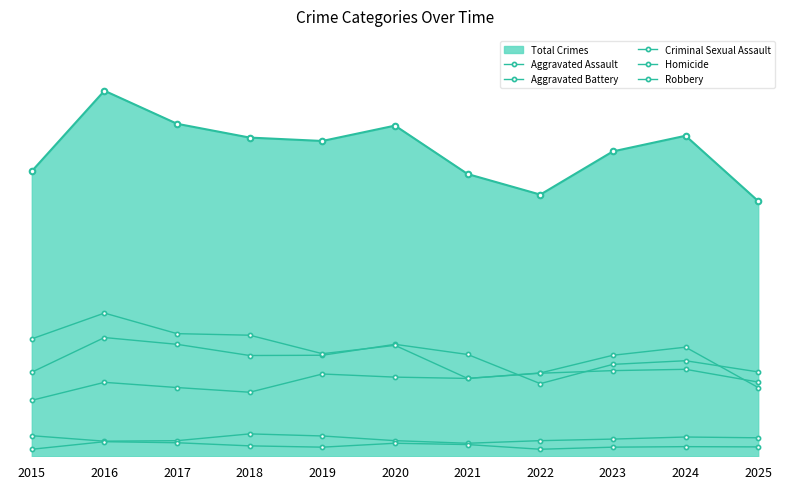

What is the difference between the highest and lowest values at 2025?

288